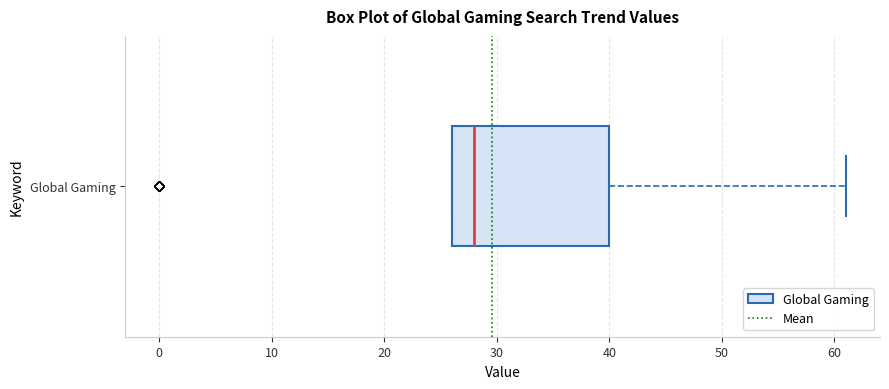

Read this box plot against the x-axis: the position of the median line, the range covered by the box, and the ends of both whiskers. The values are not printed on the chart, so give them approximately, as read against the axis.

median 28, box 26 to 40, whiskers 26 to 61